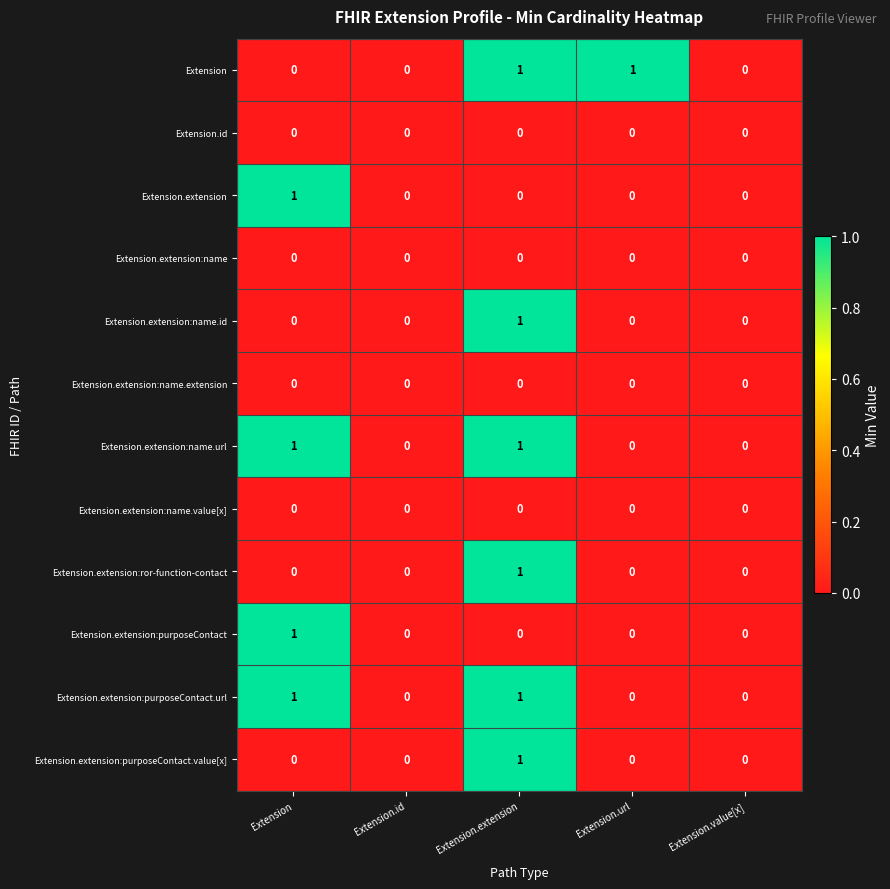

True or false: Extension.extension:name.value[x] has a value of 0 at Extension.url.

True